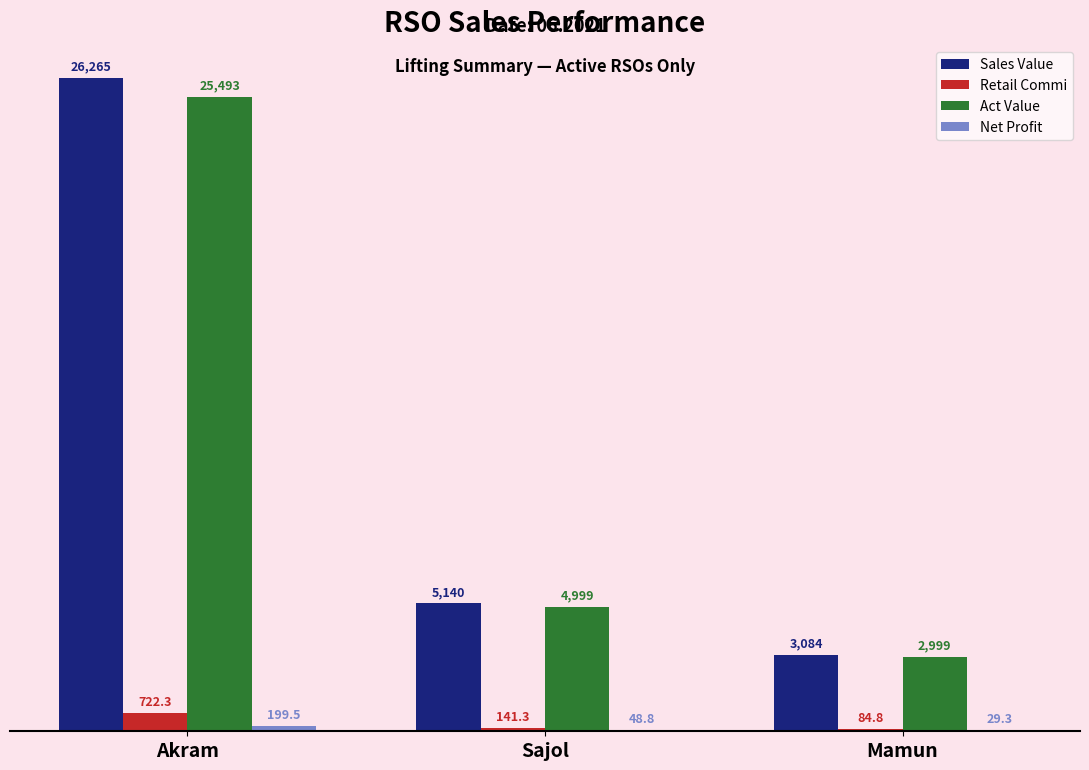

Is the value of Retail Commi at Mamun greater than the value of Sales Value at Akram?

No